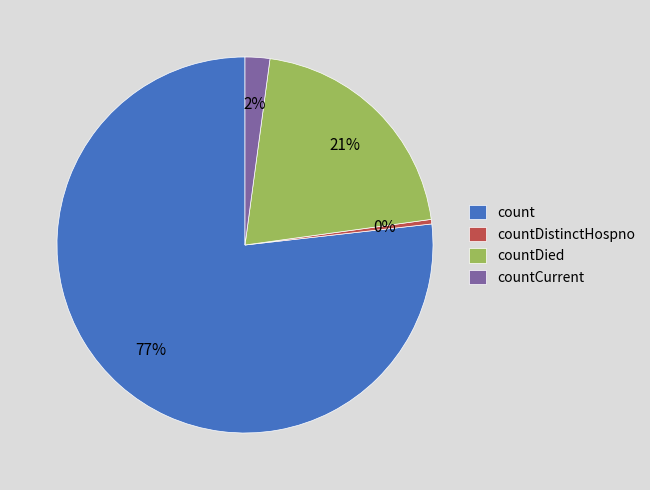

Count the number of slices in the pie.

4